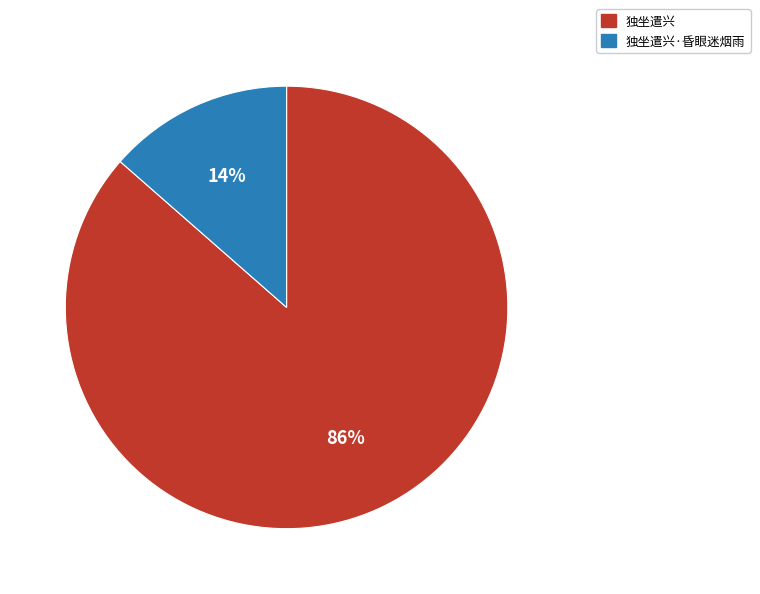

Which category has the smallest portion of the pie?

独坐遣兴·昏眼迷烟雨